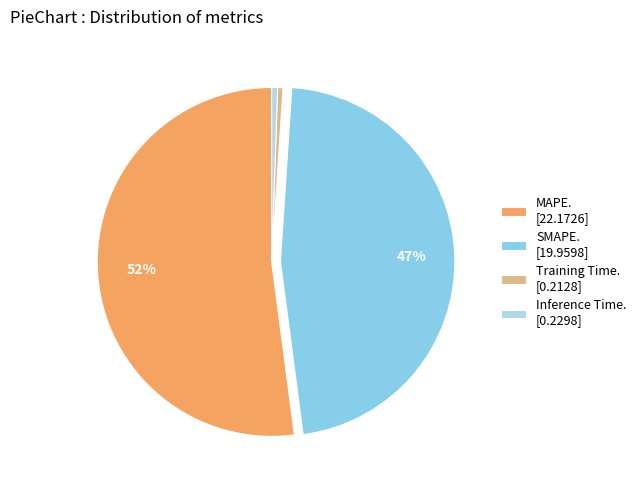

Which category has the biggest portion of the pie?

MAPE. [22.1726]